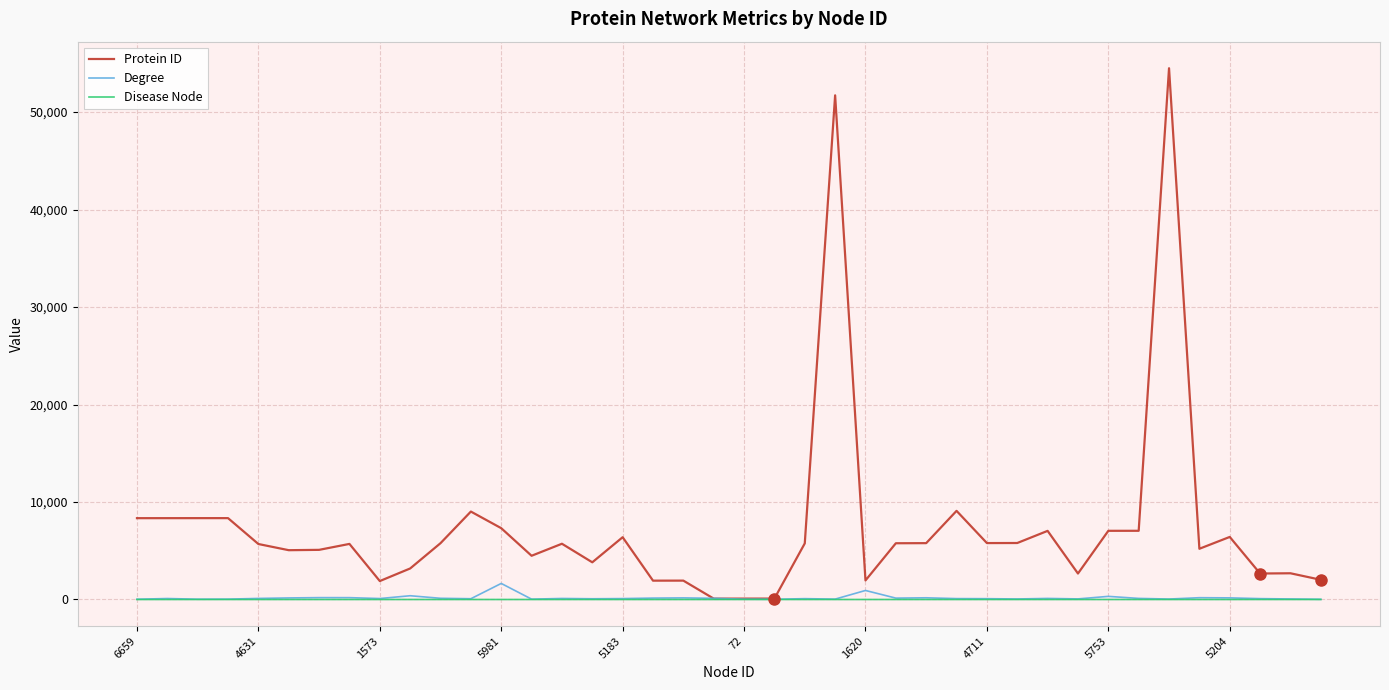

What is the maximum value for Protein ID?

54499